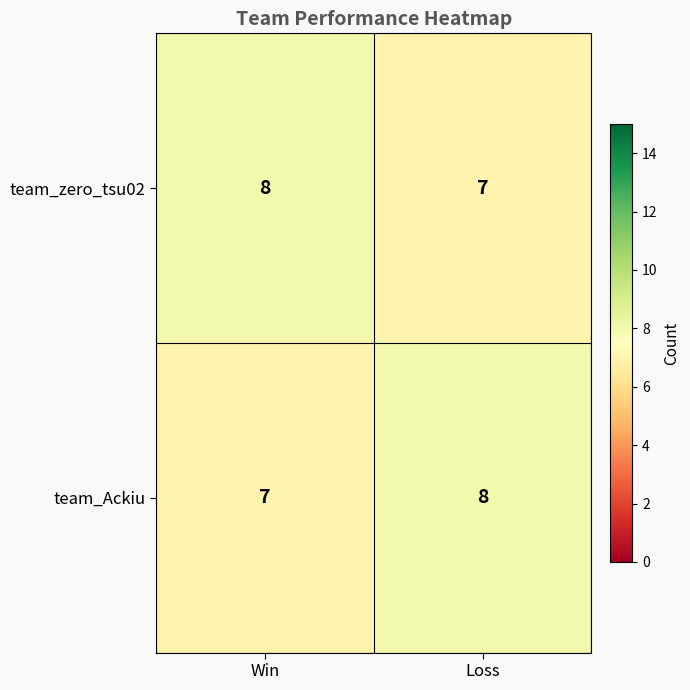

Reading right to left, extract all data points from this chart.

team_zero_tsu02: 7	8
team_Ackiu: 8	7